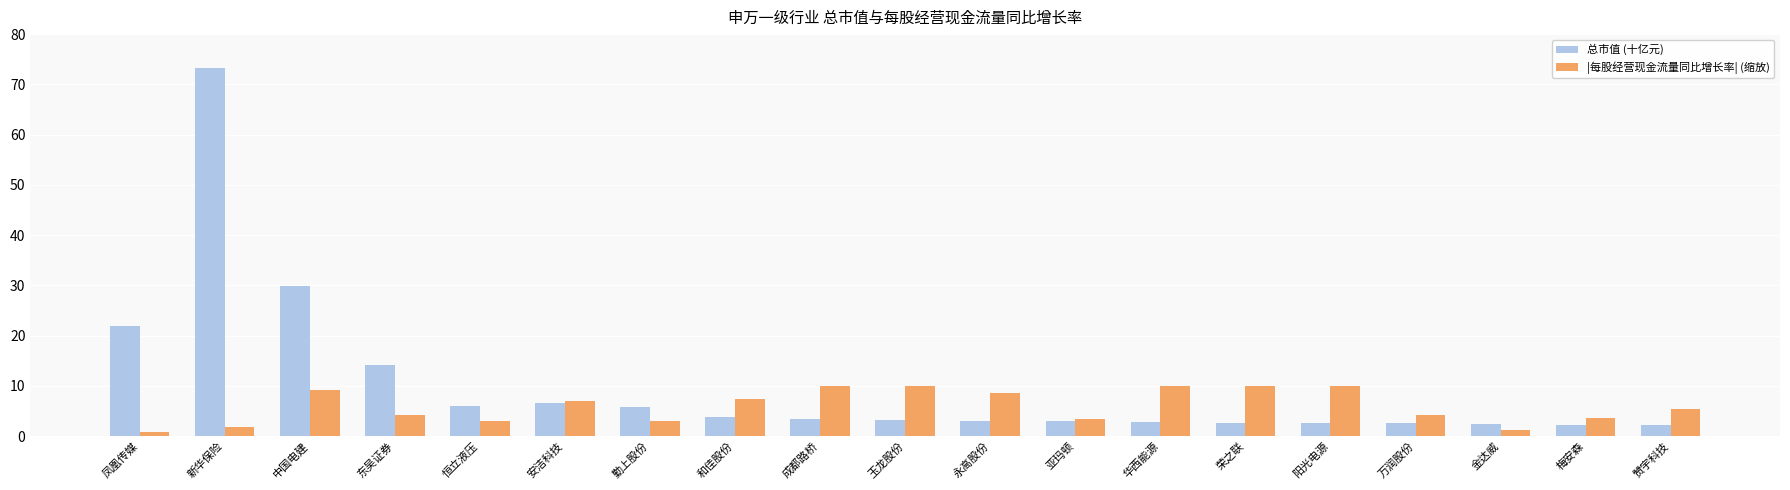

At which label does |每股经营现金流量同比增长率| (缩放) first exceed 5?

中国电建